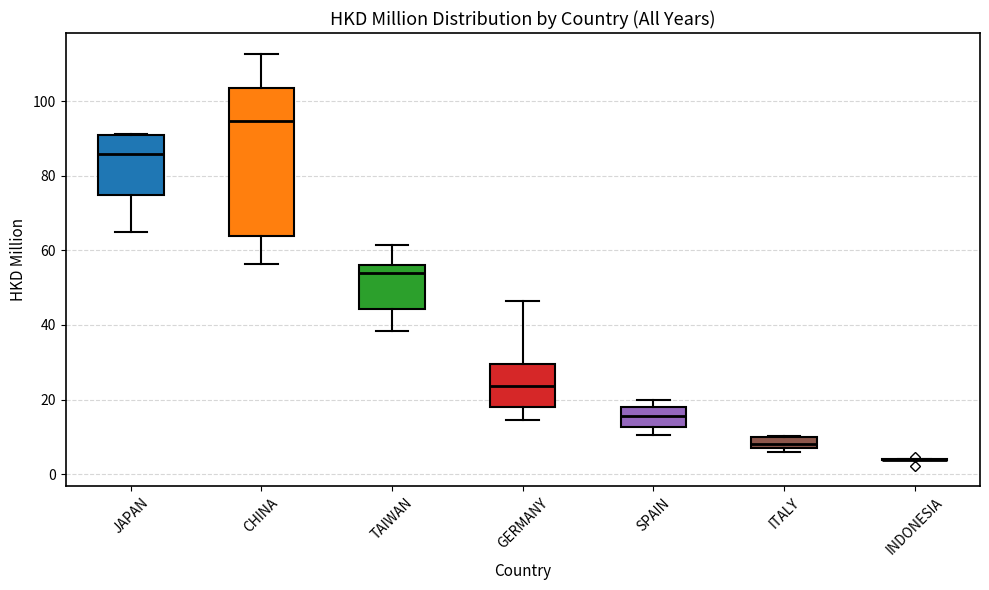

Which box is the tallest, from its lower edge to its upper edge?

CHINA